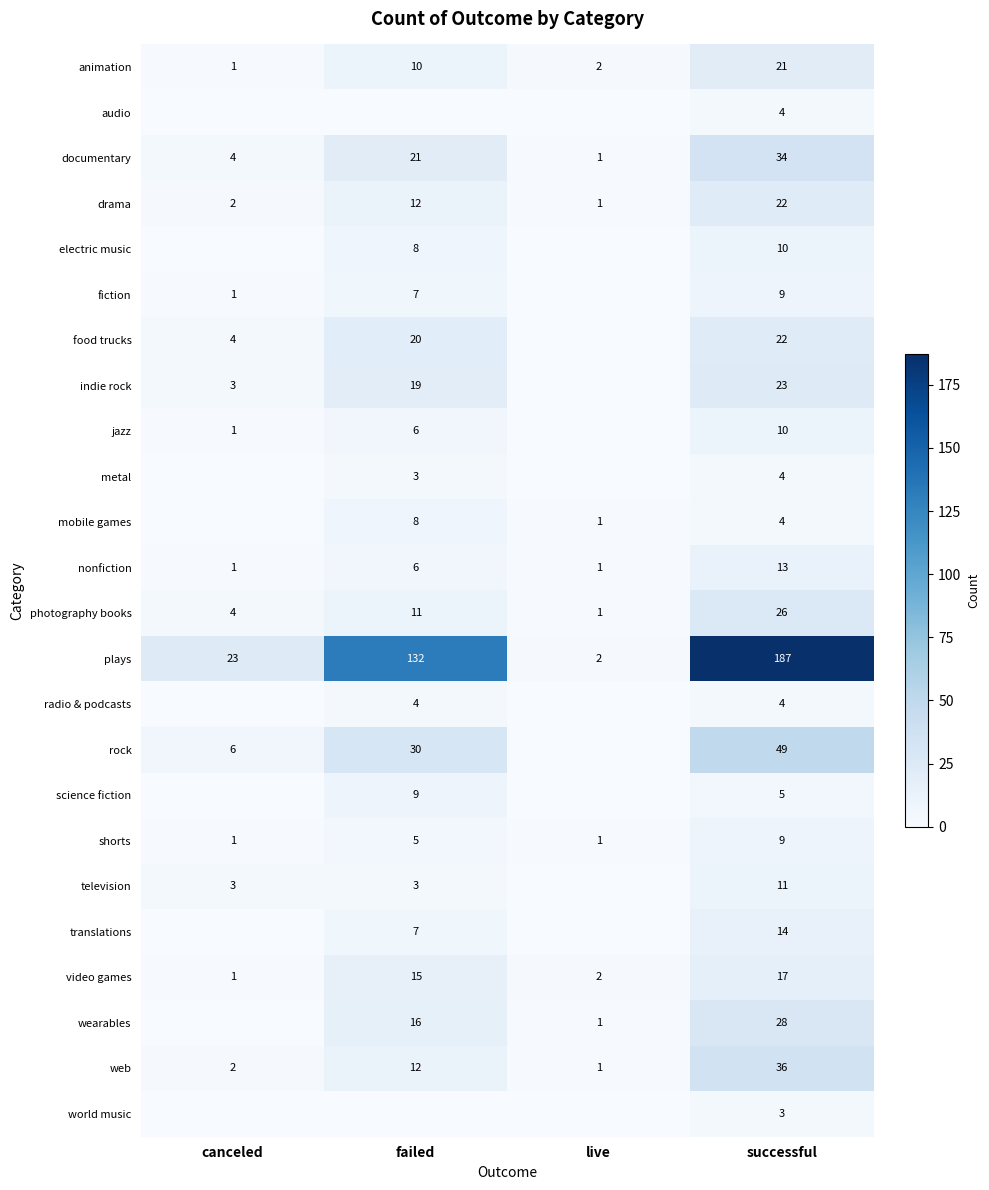

What is the difference between the second highest and second lowest values in the plays series?

109